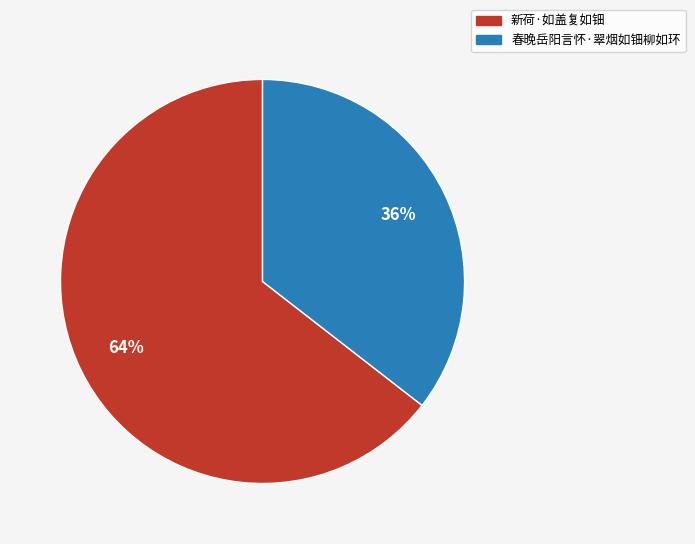

To the nearest percent, what percentage of the pie is 春晚岳阳言怀·翠烟如钿柳如环?

36%